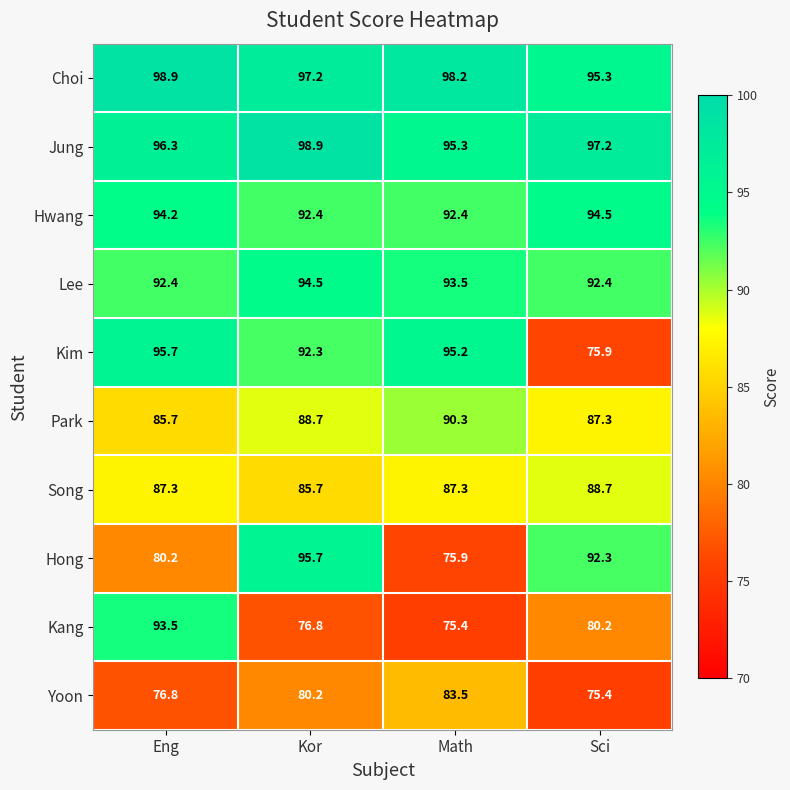

Is it true that Choi equals 97.2 at Kor?

True